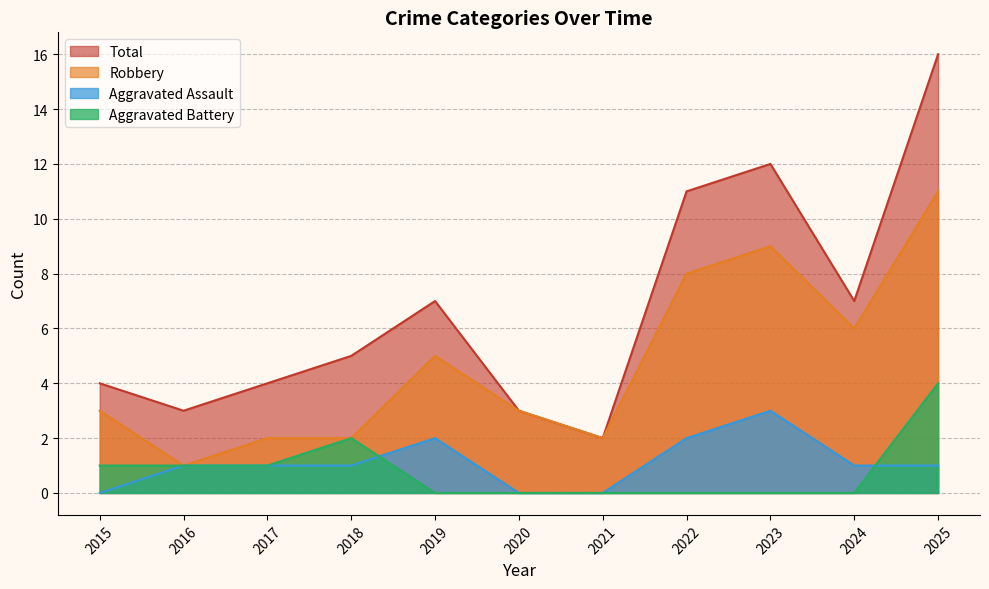

What is the sum of the Aggravated Battery values at 2023 and 2015?

1